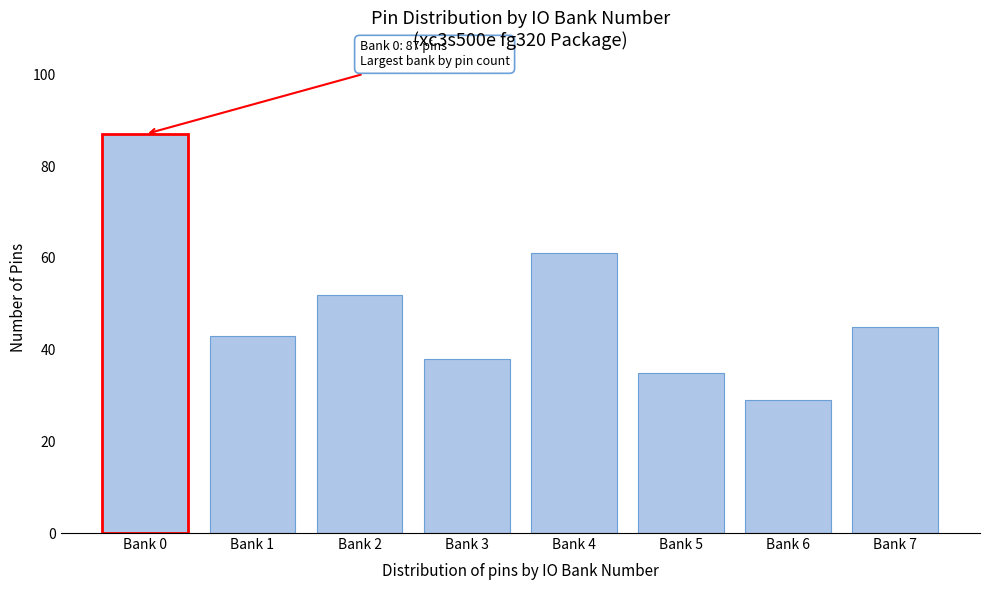

Reading left to right, transcribe all the data shown in this chart.

Bank 0=87	Bank 1=43	Bank 2=52	Bank 3=38	Bank 4=61	Bank 5=35	Bank 6=29	Bank 7=45